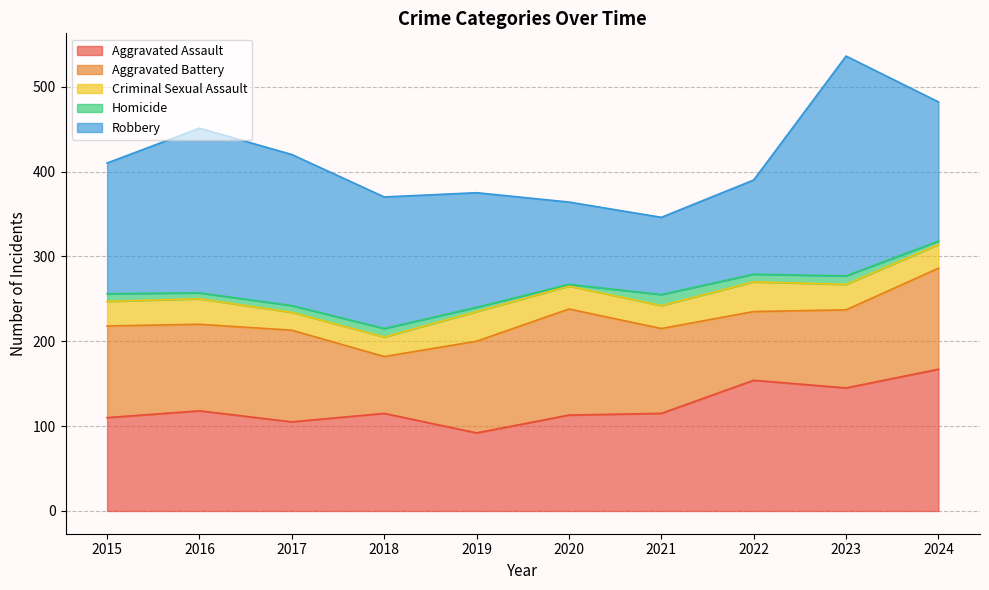

In Criminal Sexual Assault, how many points are lower than both neighbors (excluding endpoints)?

1